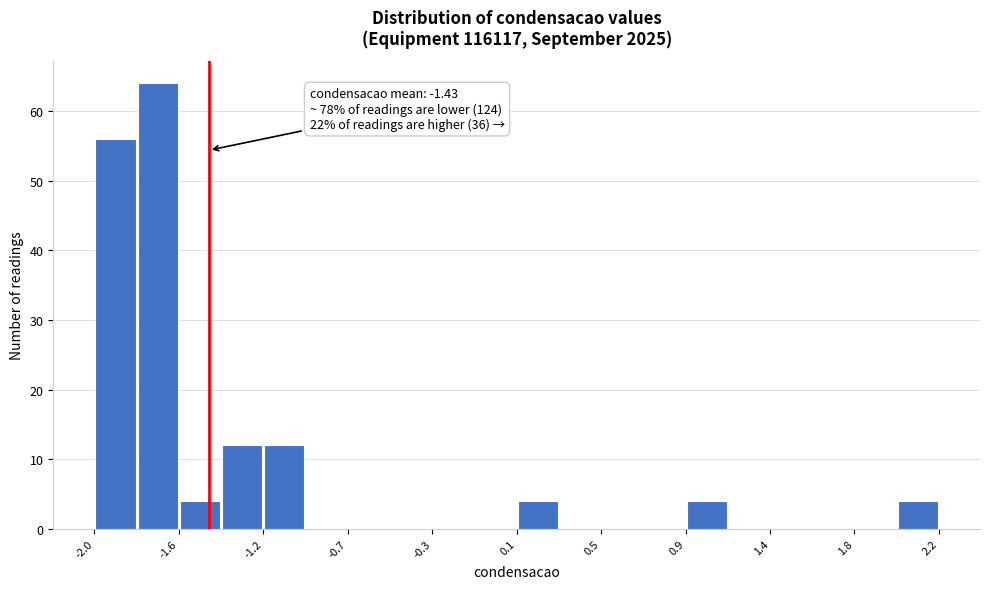

Over which range of the x-axis is the bar tallest?

-1.79 to -1.58